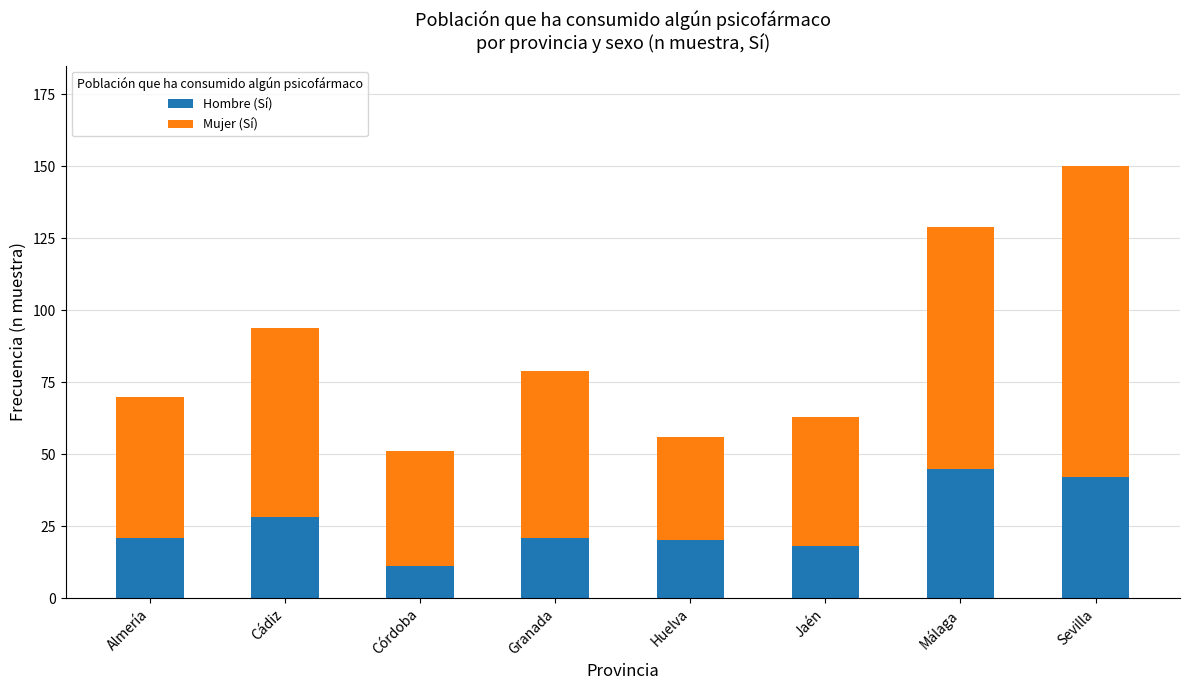

True or false: Hombre (Sí) has a value of 21 at Almería.

True